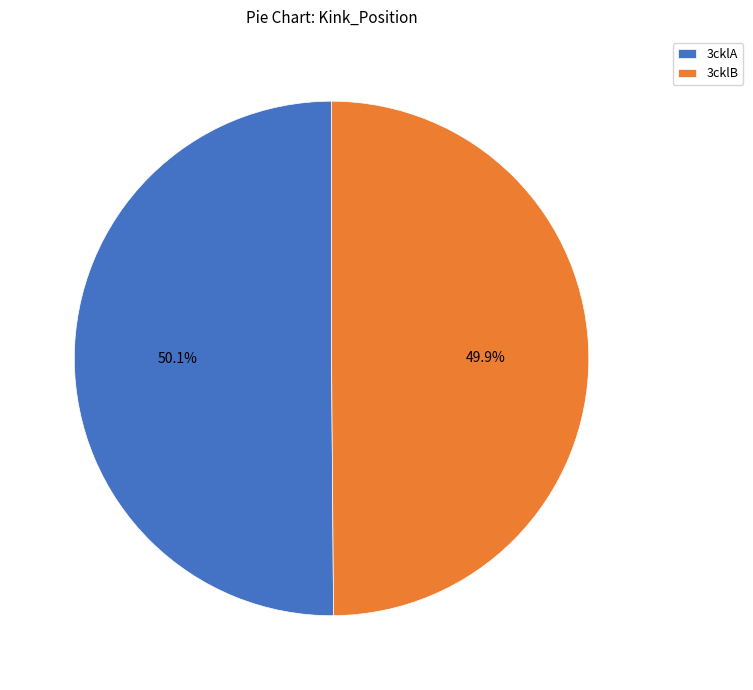

Is it true that 3cklB is 50% of the pie?

True